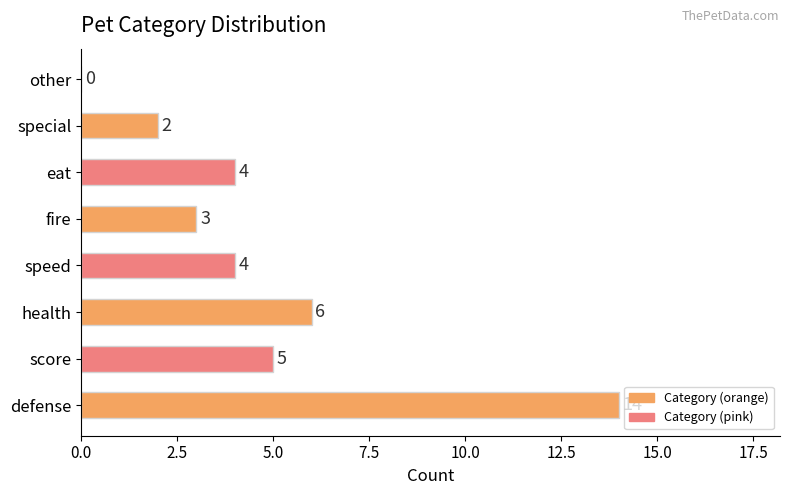

What is the sum of the values at eat and other?

4